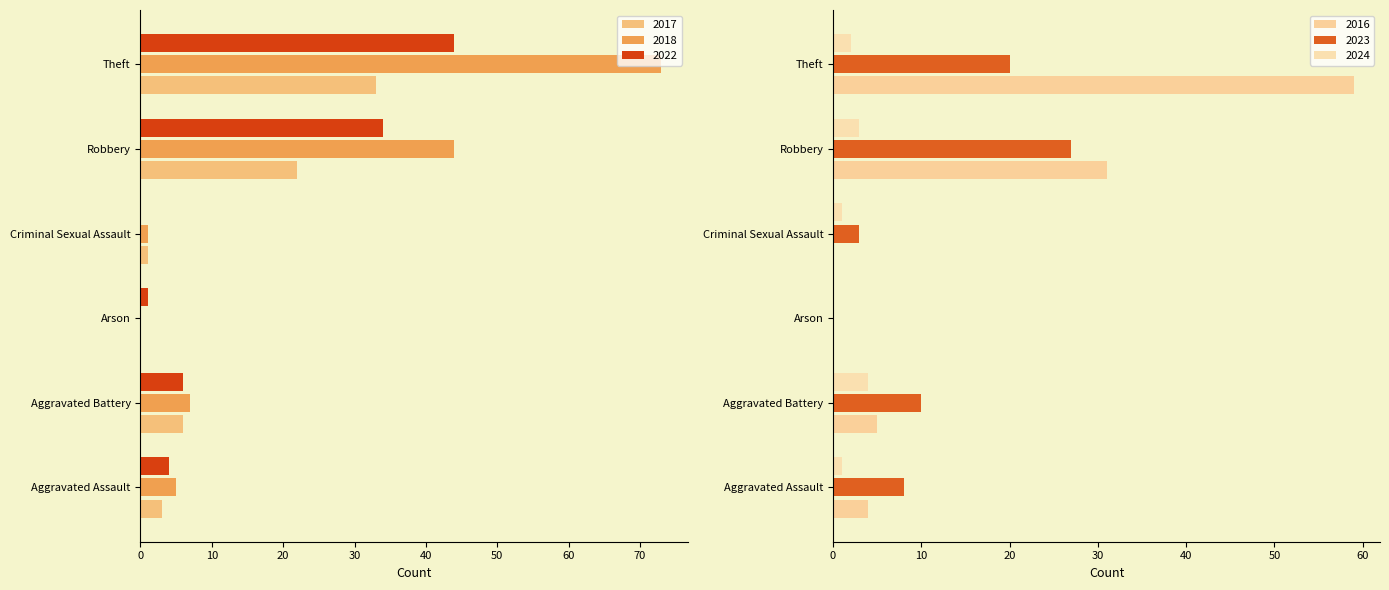

At which label does 2017 reach its minimum?

Arson